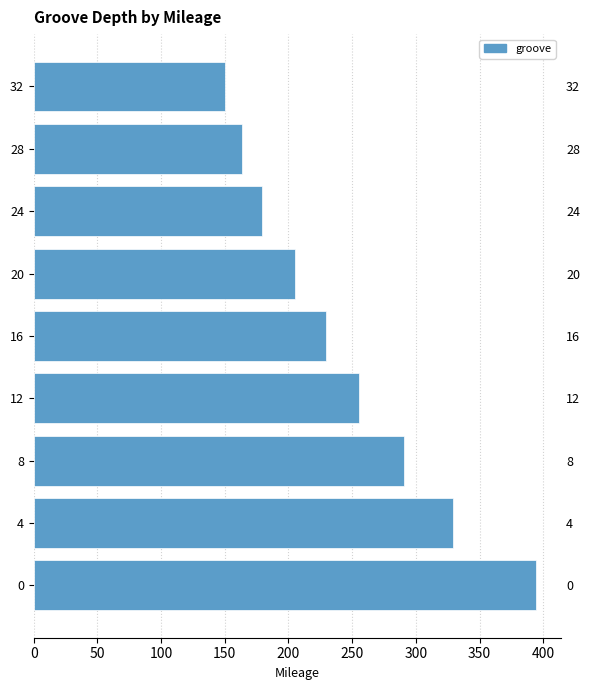

What is the difference between the maximum and minimum values?

244.0